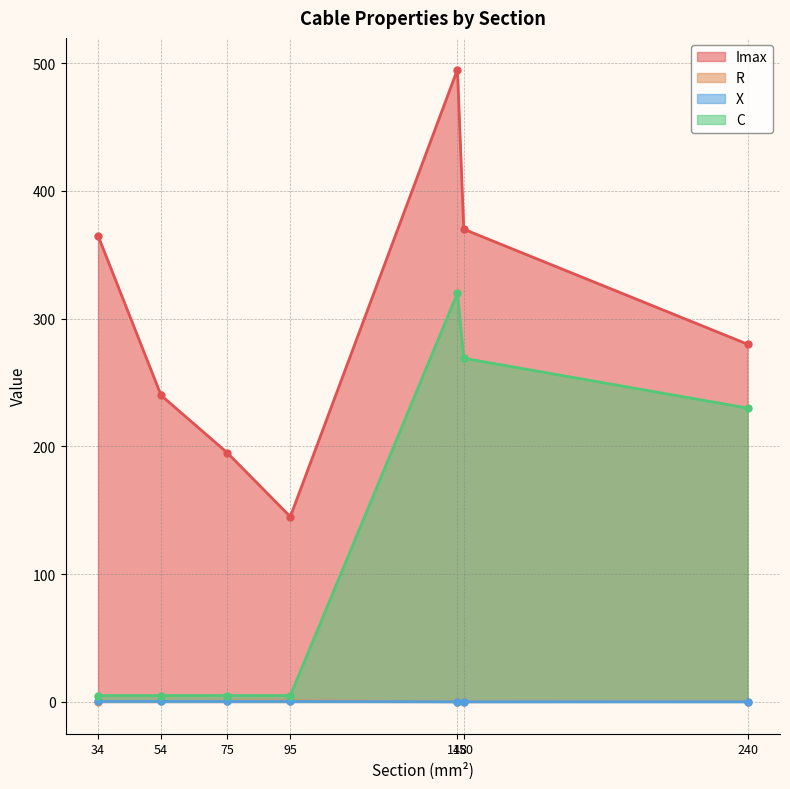

Between which two adjacent categories do X and R first intersect?

34 and 54